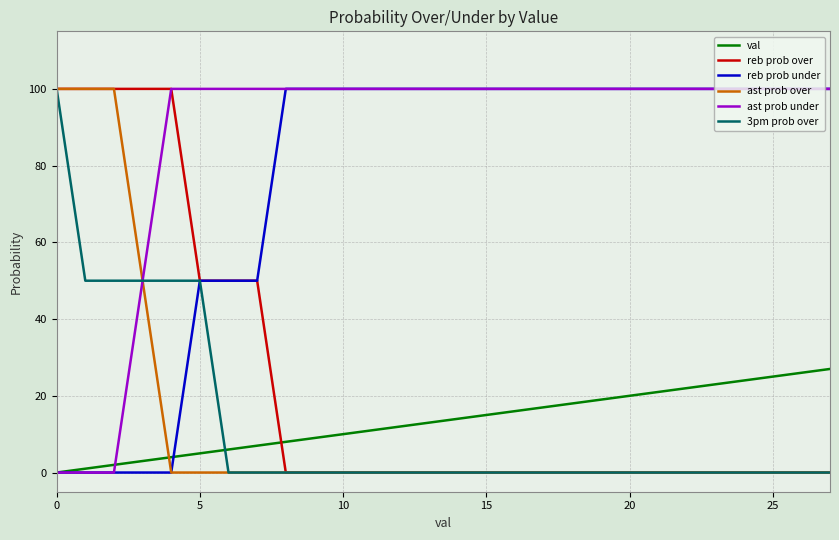

What is the average value of the reb prob over series?

23